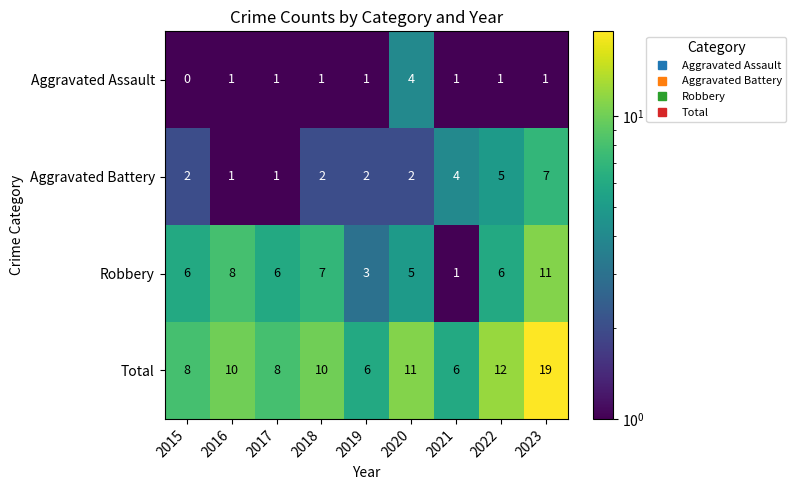

Between 2015 and 2018, which series saw the biggest shift?

Total